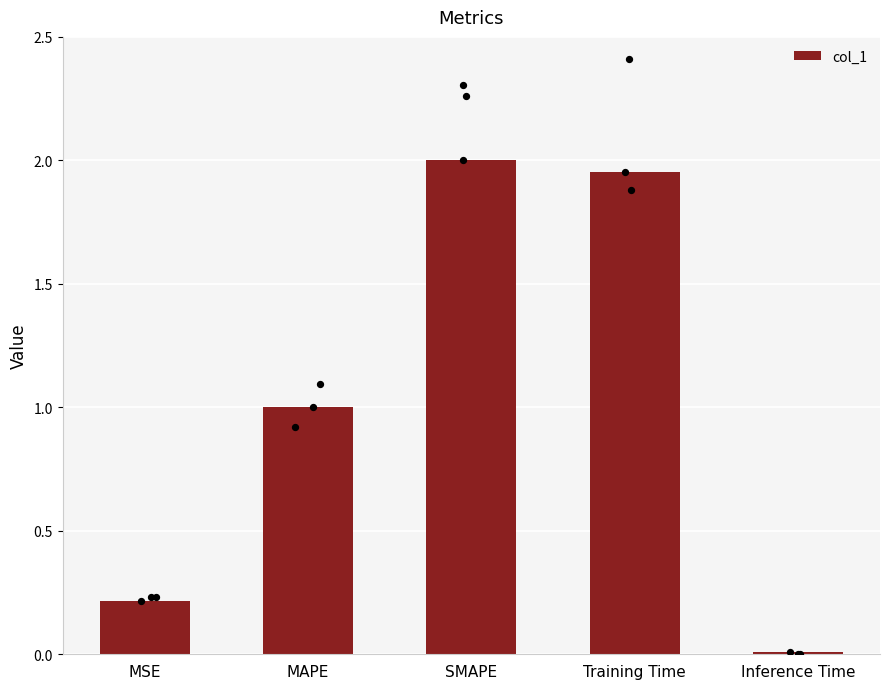

Between MSE and Training Time, which is larger?

Training Time